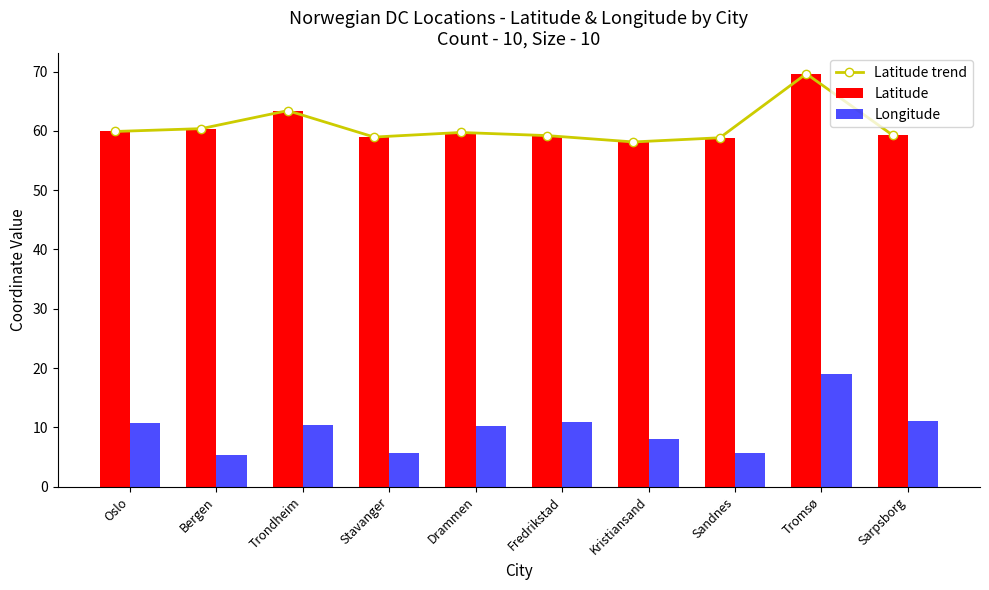

At which label is Latitude trend closest to 63?

Trondheim